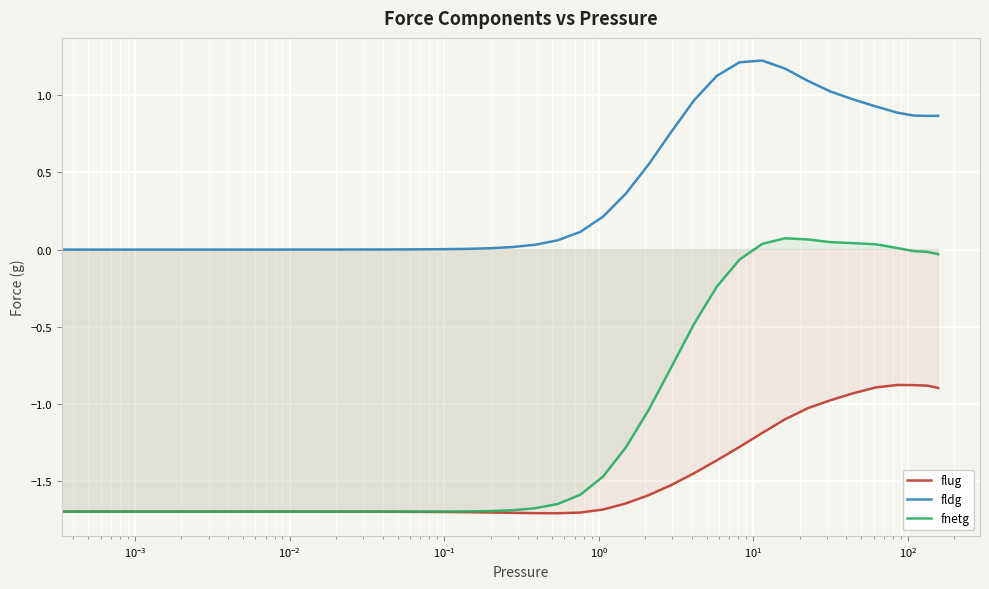

How many data points in flug are above -1?

7